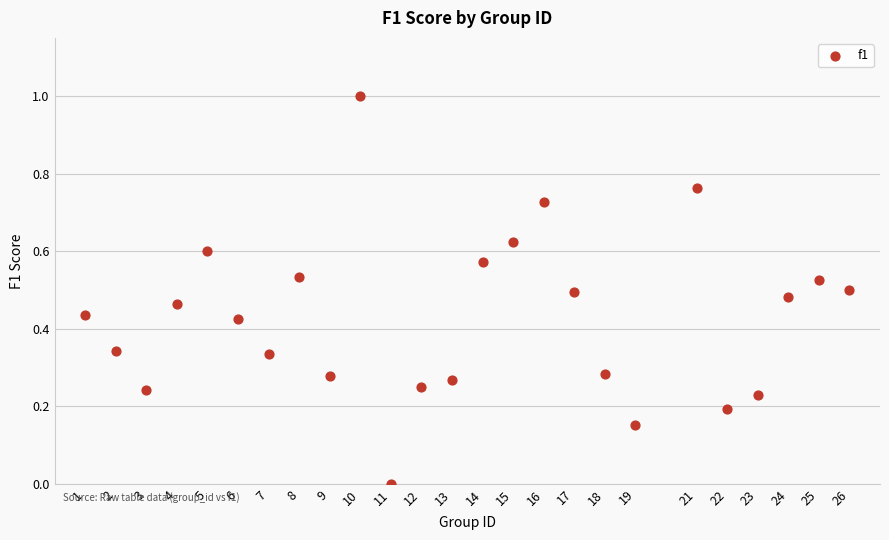

What is the range of X values (max minus min)?

25.0